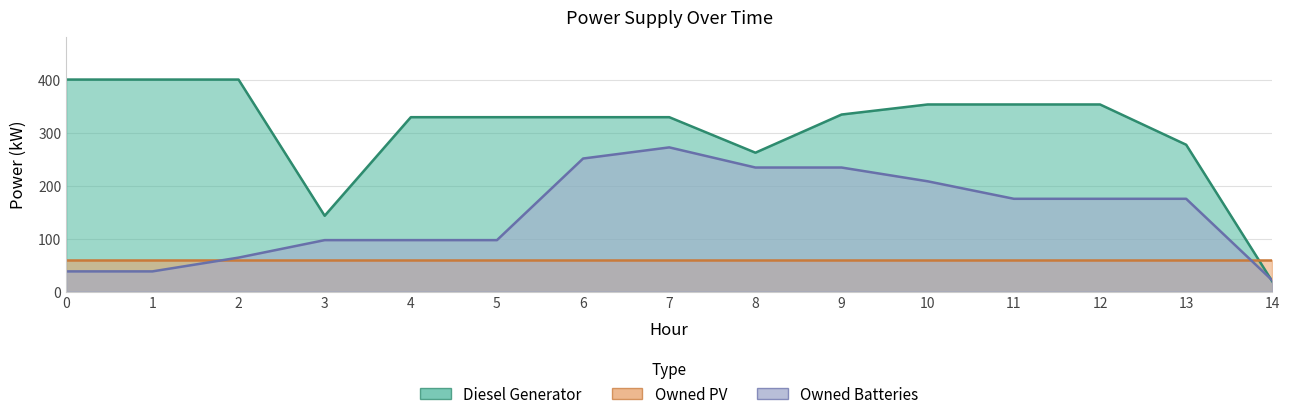

The value of Owned Batteries at 13 is 236. True or false?

False